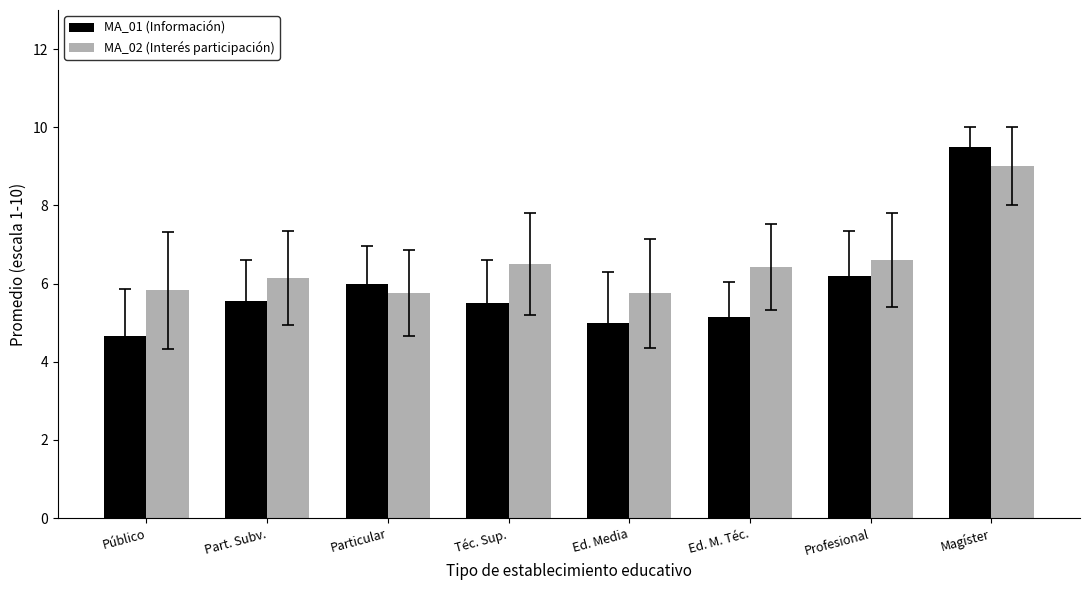

What is the label of the 7th bar from the left?

Profesional